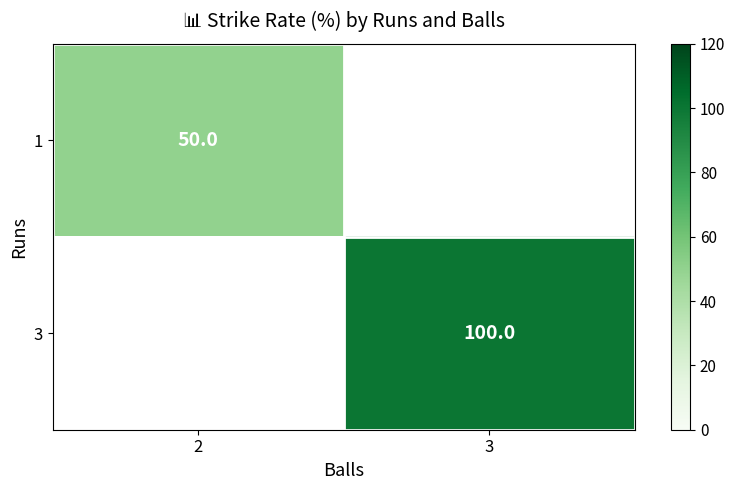

The value of 1 at 2 is 82. True or false?

False